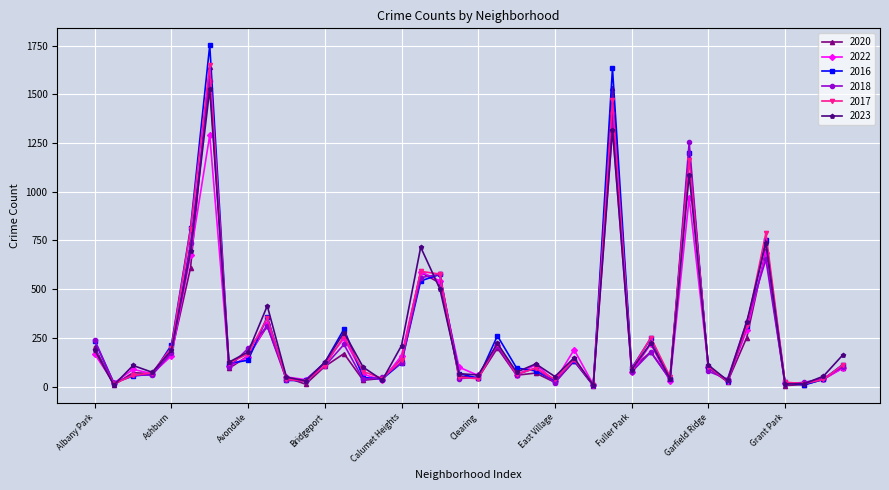

What is the value of the 2022 point at the 12th from the left?

35